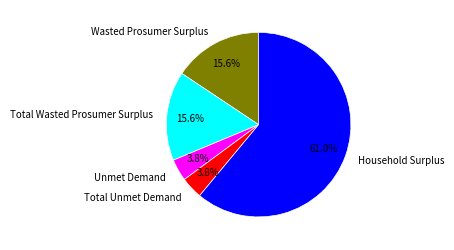

Does Household Surplus account for over 50% of the chart?

Yes